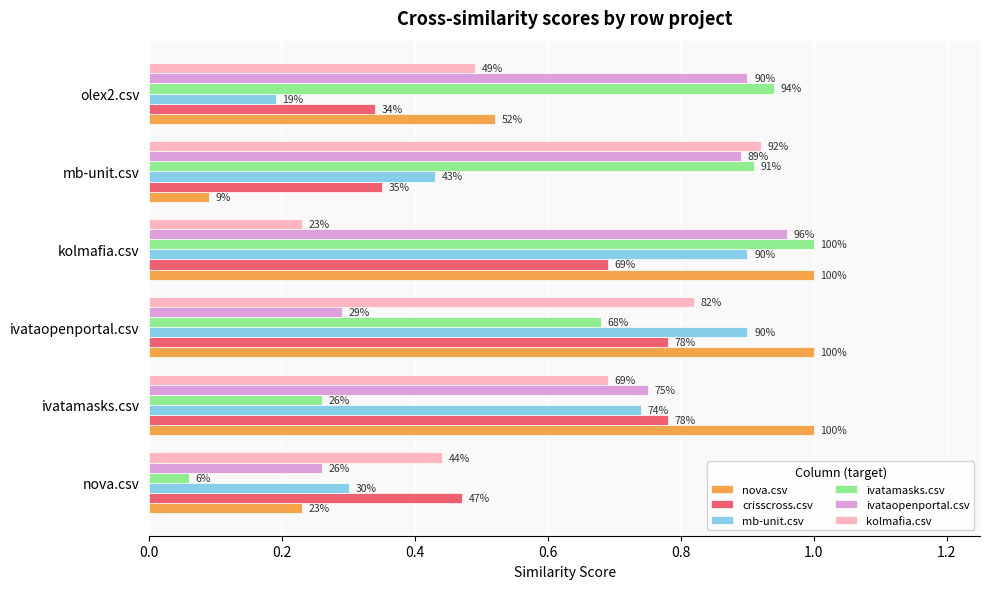

What are all the series names shown in the legend?

nova.csv, crisscross.csv, mb-unit.csv, ivatamasks.csv, ivataopenportal.csv, kolmafia.csv